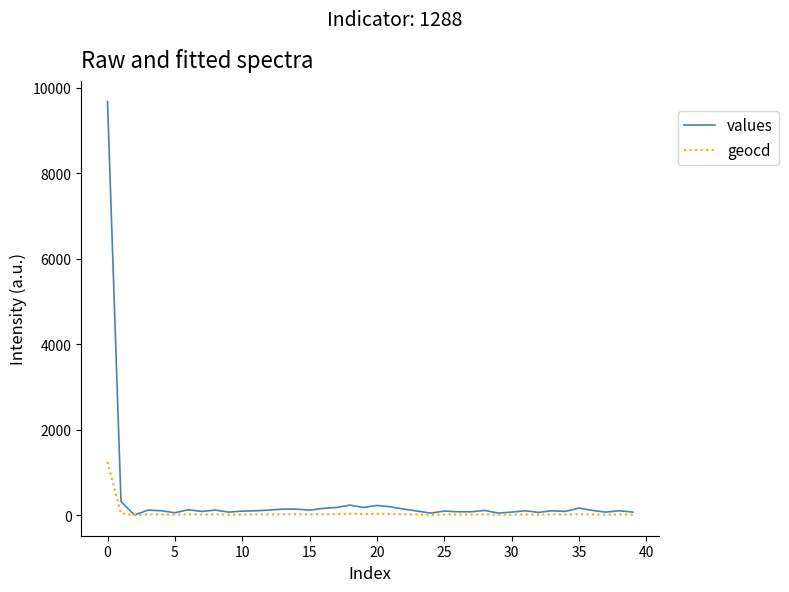

Which series has the widest spread of values?

values